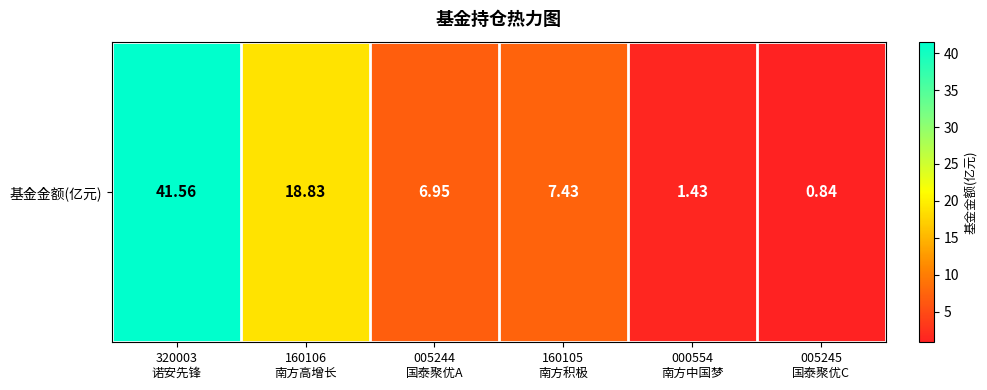

Where is the data nearest to the value 21?

160106
南方高增长